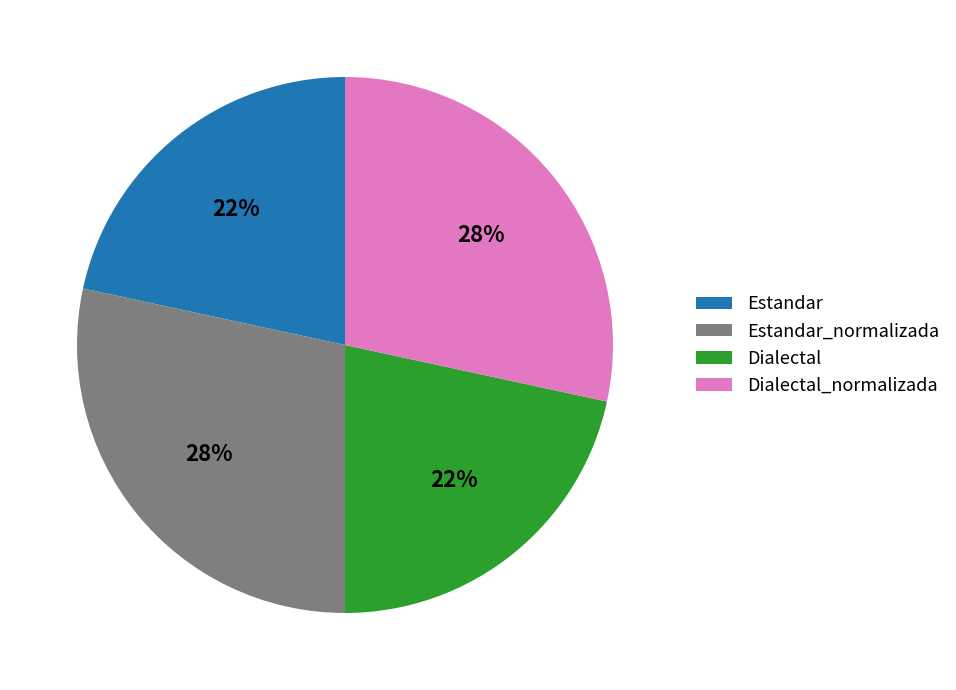

True or false: Estandar_normalizada accounts for 34% of the total.

False